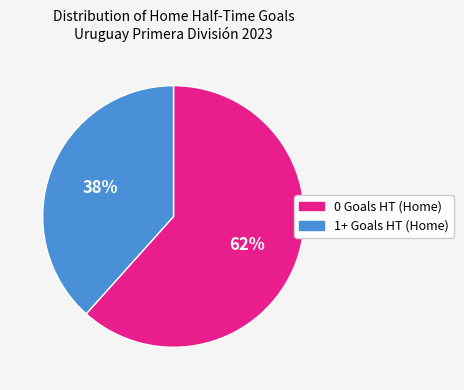

How many segments does this pie chart have?

2